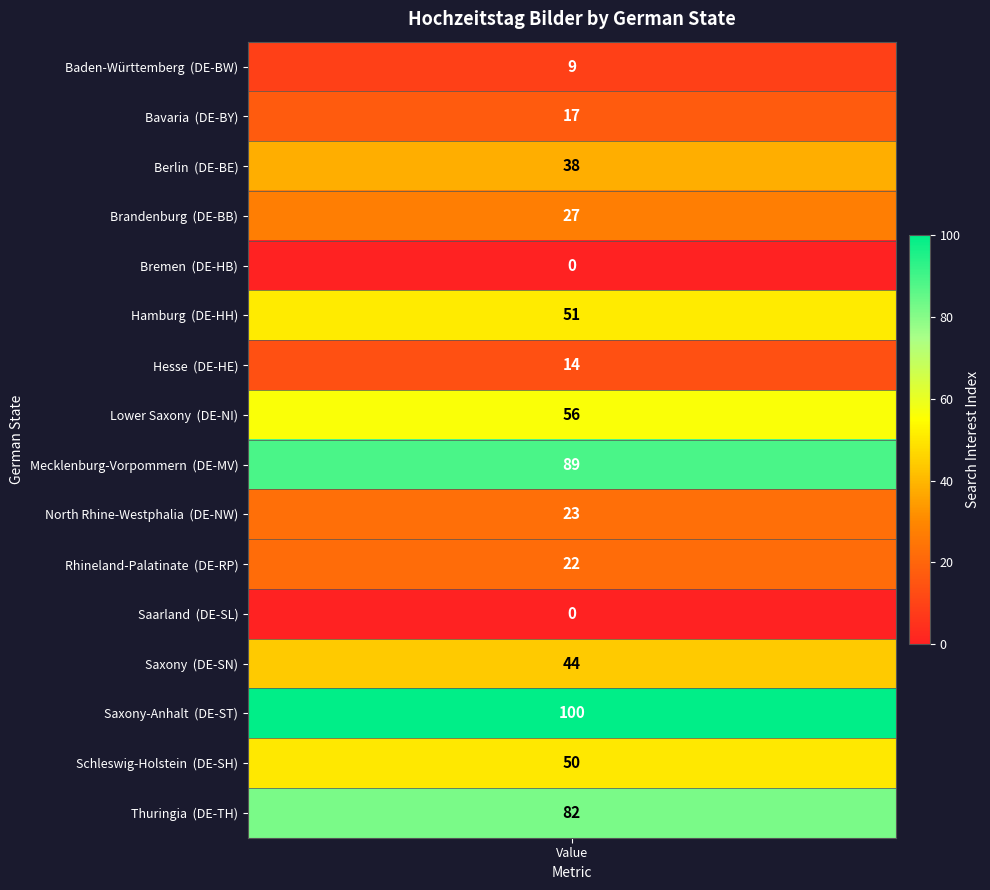

Reading right to left, list all the values displayed in this chart.

Thuringia=82	Schleswig-Holstein=50	Saxony-Anhalt=100	Saxony=44	Saarland=0	Rhineland-Palatinate=22	North Rhine-Westphalia=23	Mecklenburg-Vorpommern=89	Lower Saxony=56	Hesse=14	Hamburg=51	Bremen=0	Brandenburg=27	Berlin=38	Bavaria=17	Baden-Württemberg=9